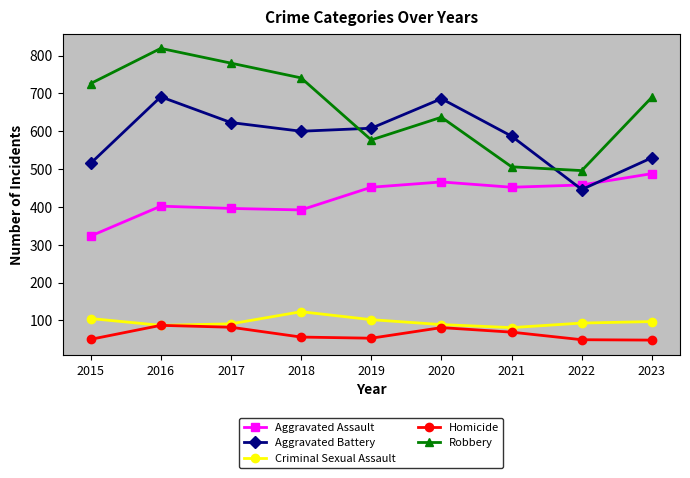

True or false: Aggravated Battery and Aggravated Assault cross at least once.

True